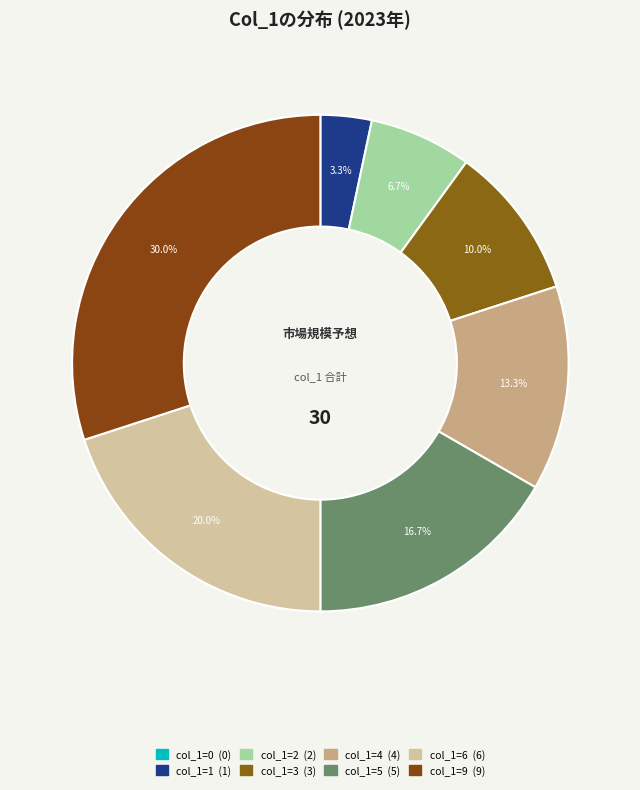

Does any single category account for the majority?

No